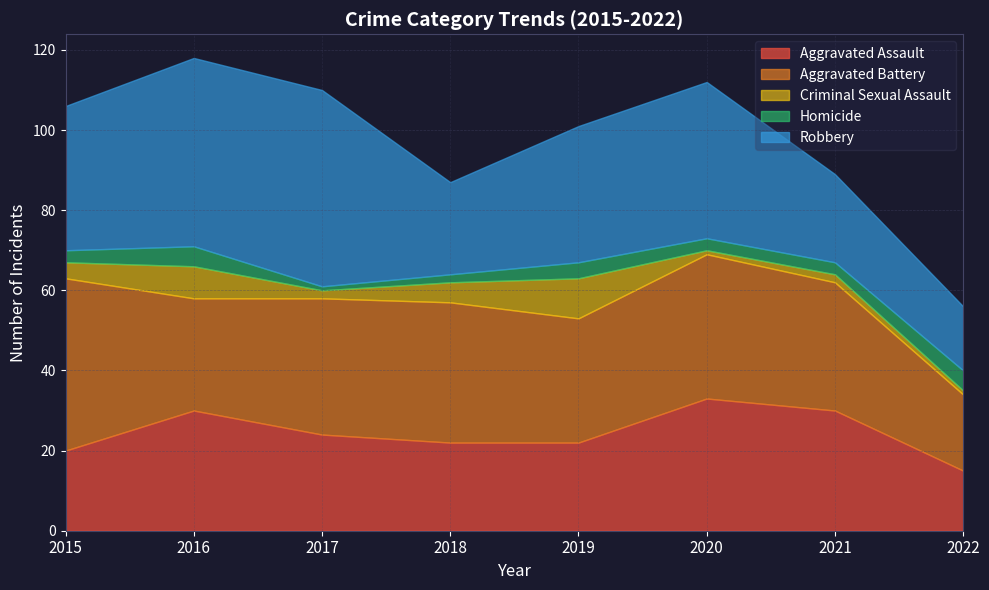

Count the Homicide values in the range 3 to 5.

6